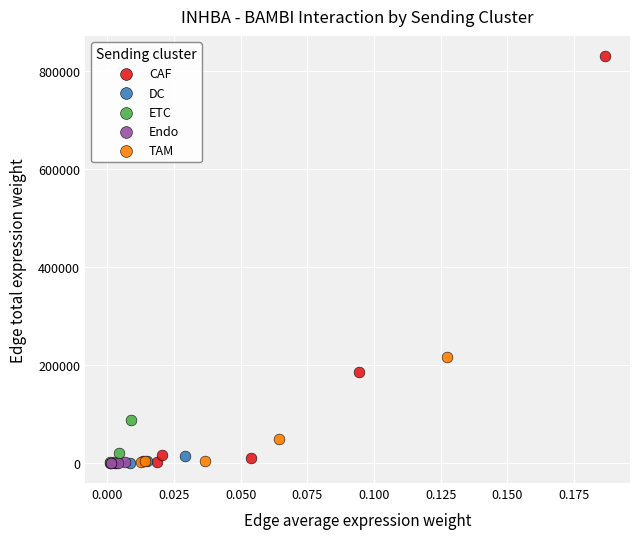

Which series reaches the maximum Y coordinate?

CAF